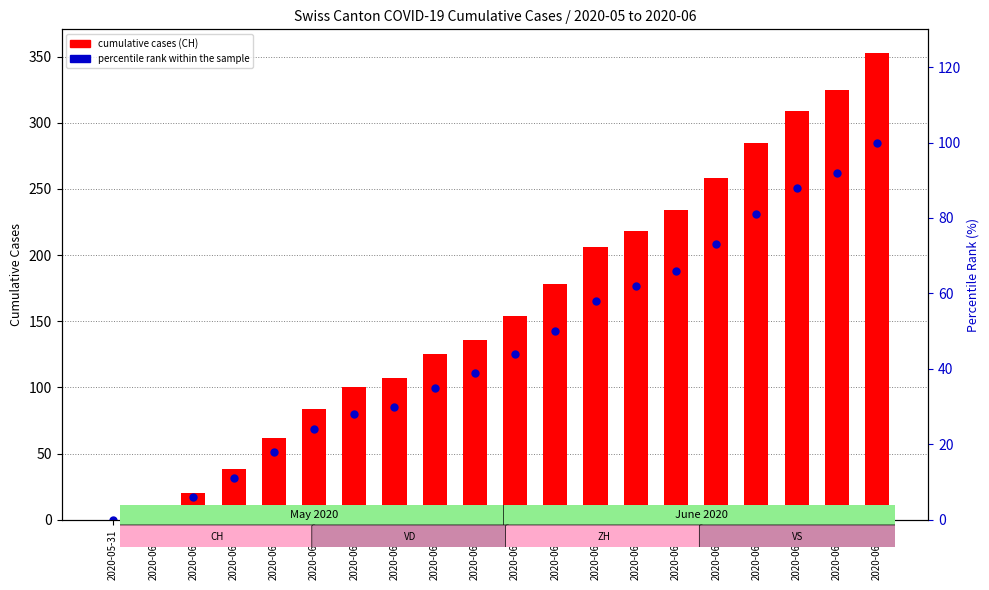

Reading left to right, list all the values displayed in this chart.

CH: 0	3	20	38	62	84	100	107	125	136	154	178	206	218	234	258	285	309	325	353
percentile rank within the sample: 0	1	6	11	18	24	28	30	35	39	44	50	58	62	66	73	81	88	92	100